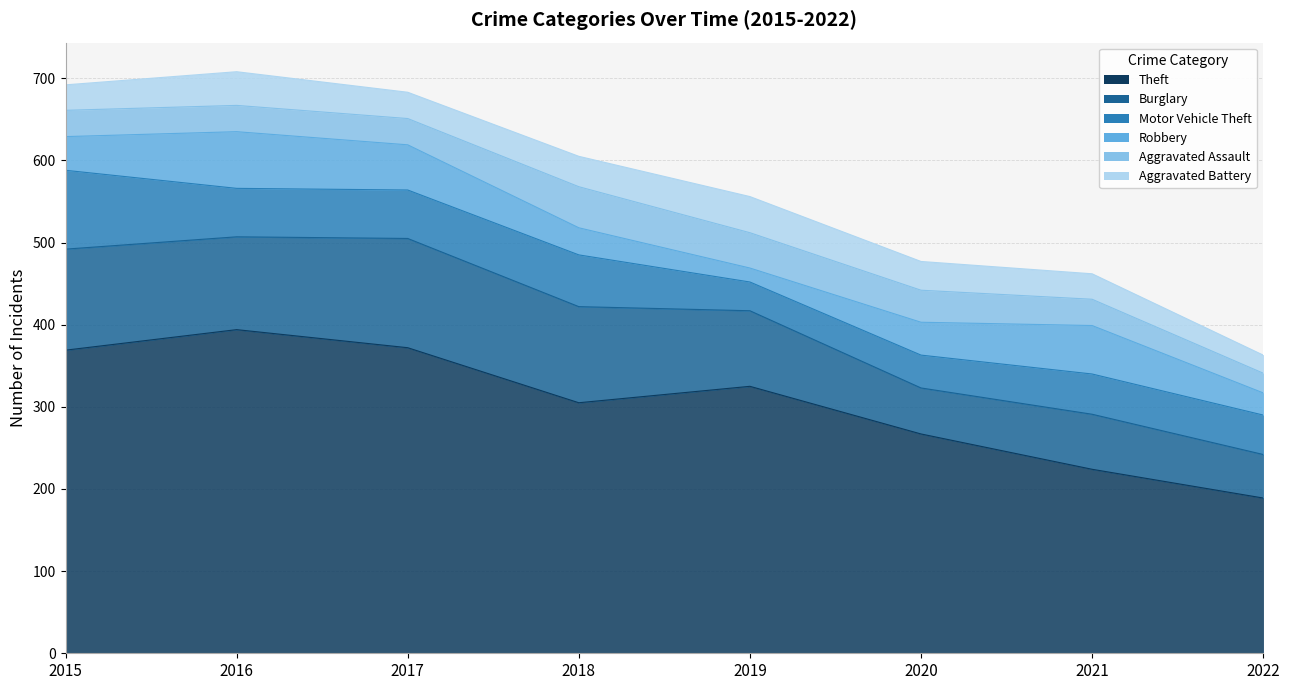

How many data points in Burglary are less than 113?

4